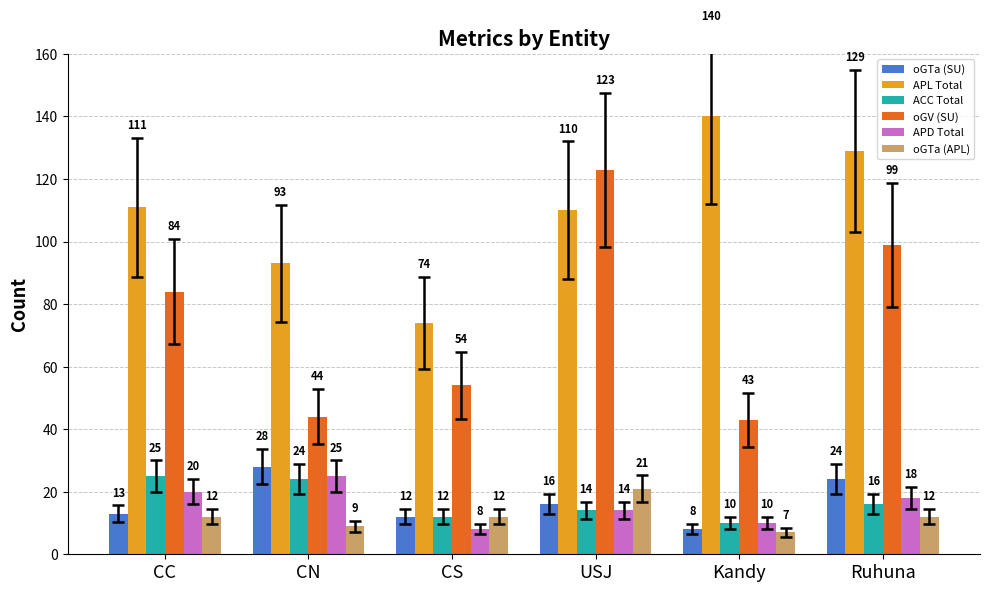

Rank the categories by APD Total value from lowest to highest.

CS, Kandy, USJ, Ruhuna, CC, CN